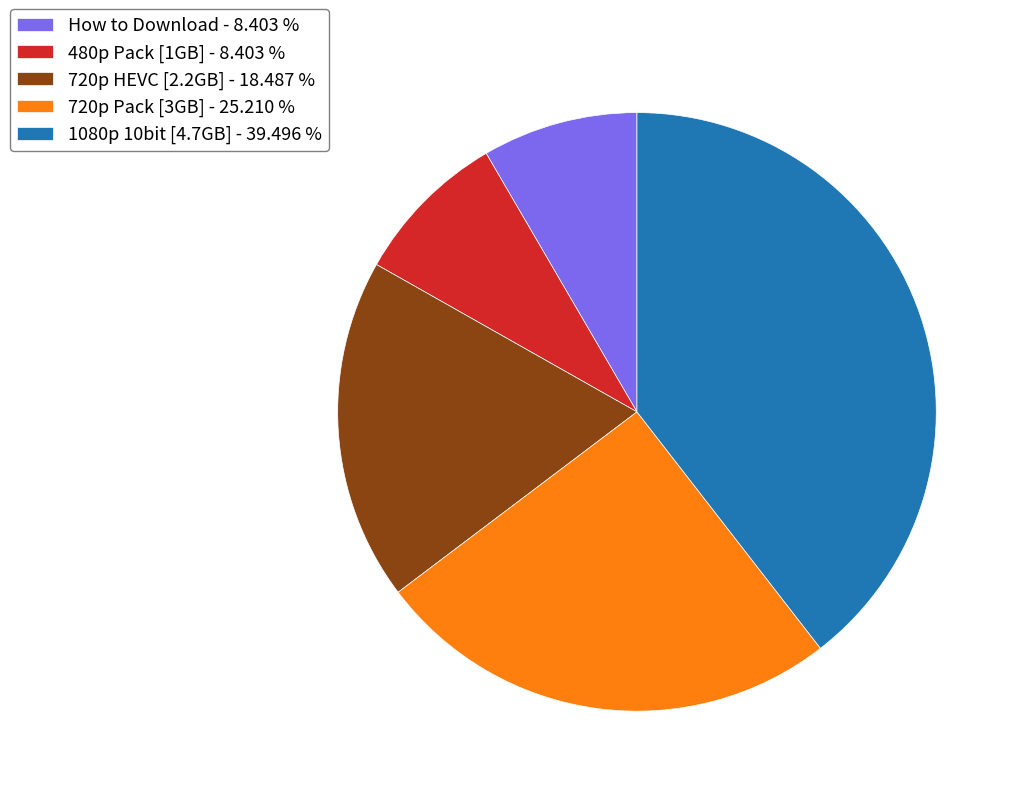

What is the ratio of the value at How to Download - 8.403 % to the value at 720p Pack [3GB] - 25.210 %?

0.3